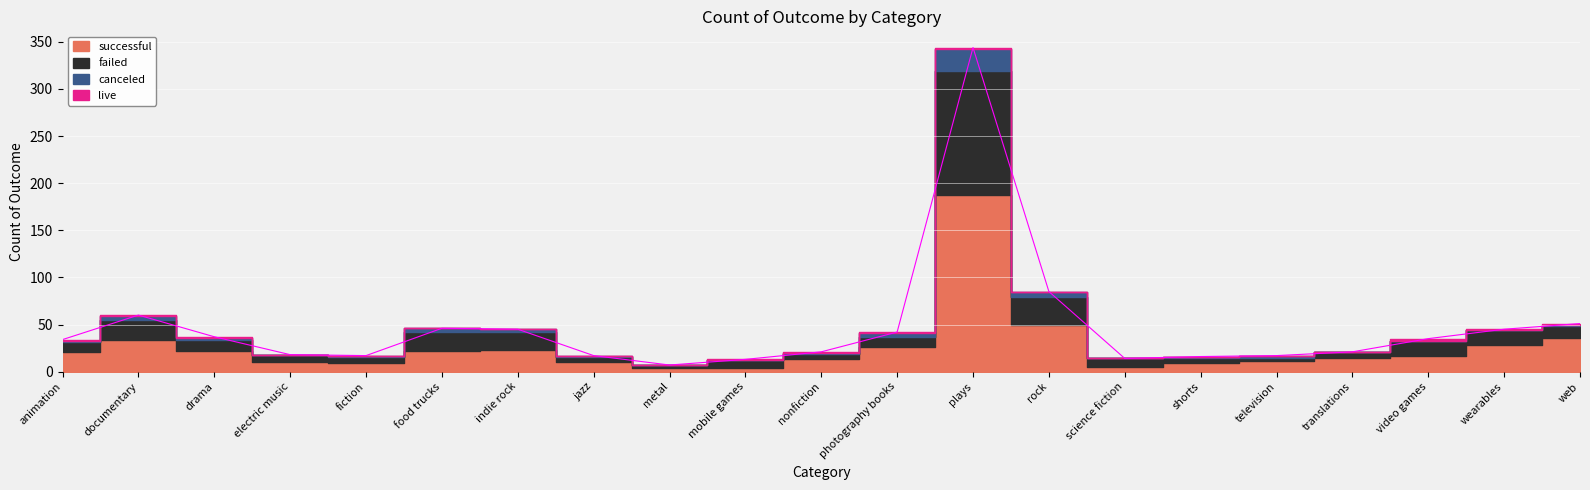

Is it true that live equals 1 at nonfiction?

True